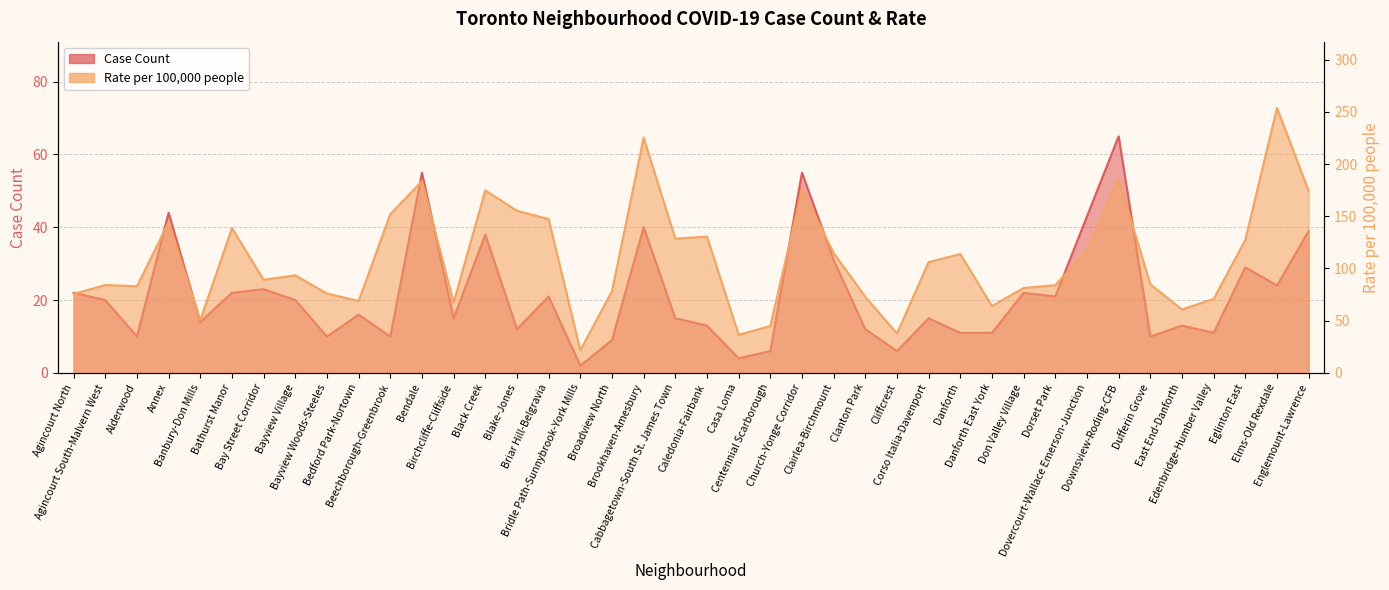

List the series in order of their peak value, highest first.

Rate per 100,000 people, Case Count